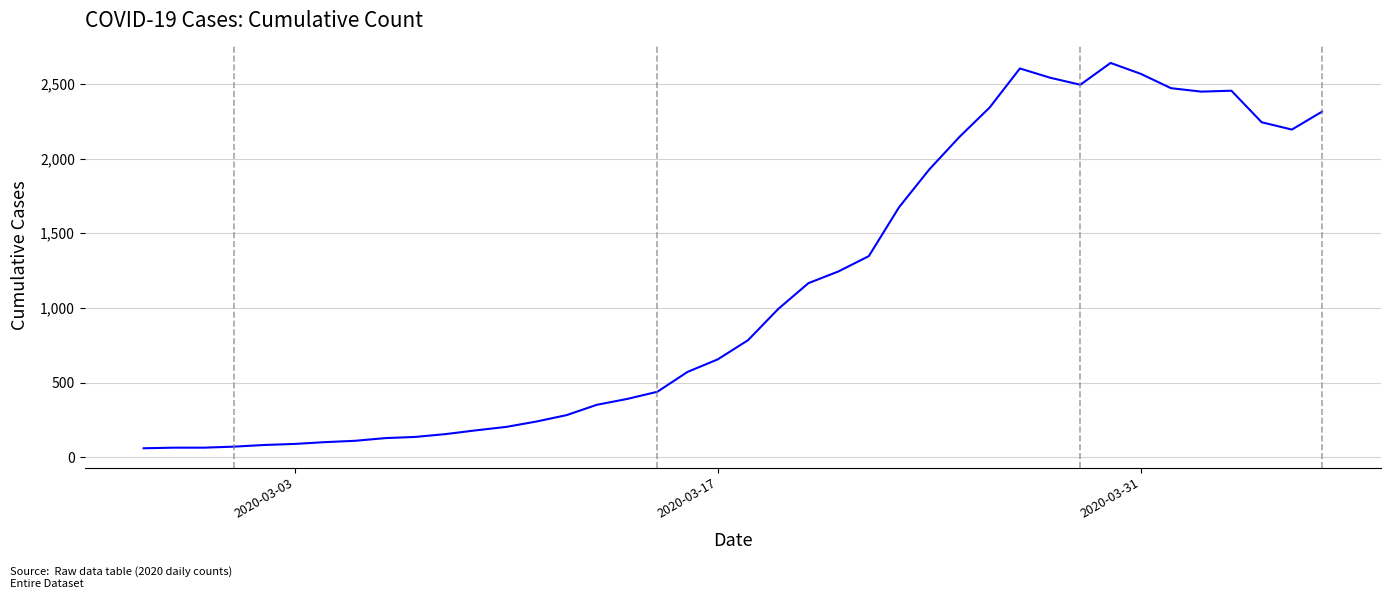

What is the maximum value shown in the chart?

2640